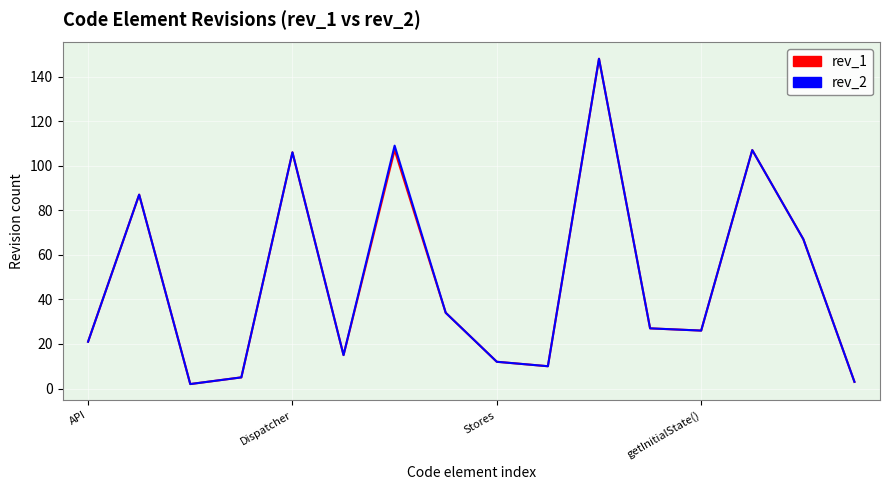

What is the greatest value displayed?

148